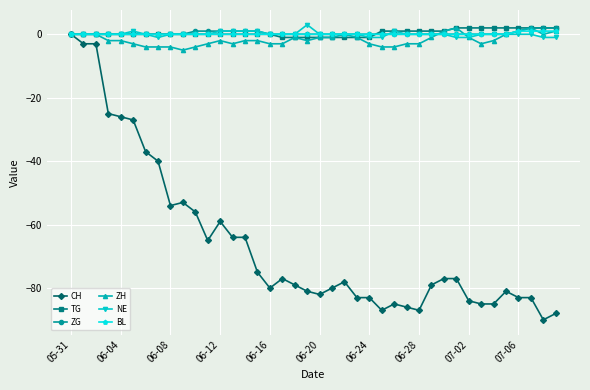

Which series has the largest range (max minus min)?

CH